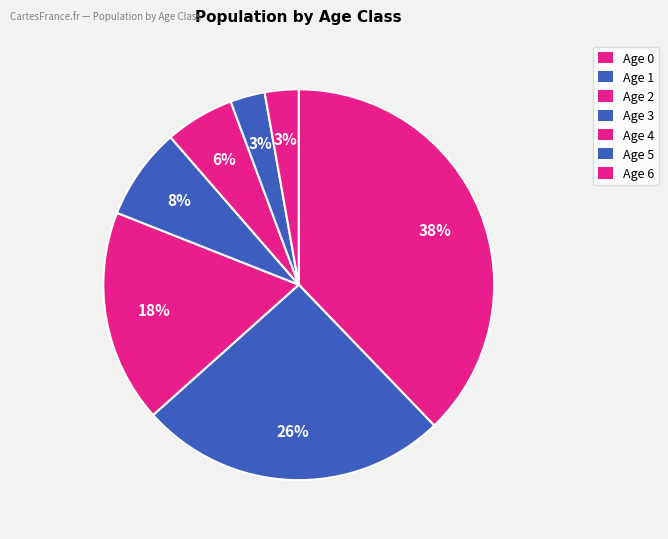

Do Age 0 and Age 5 together represent more than half of the pie?

No